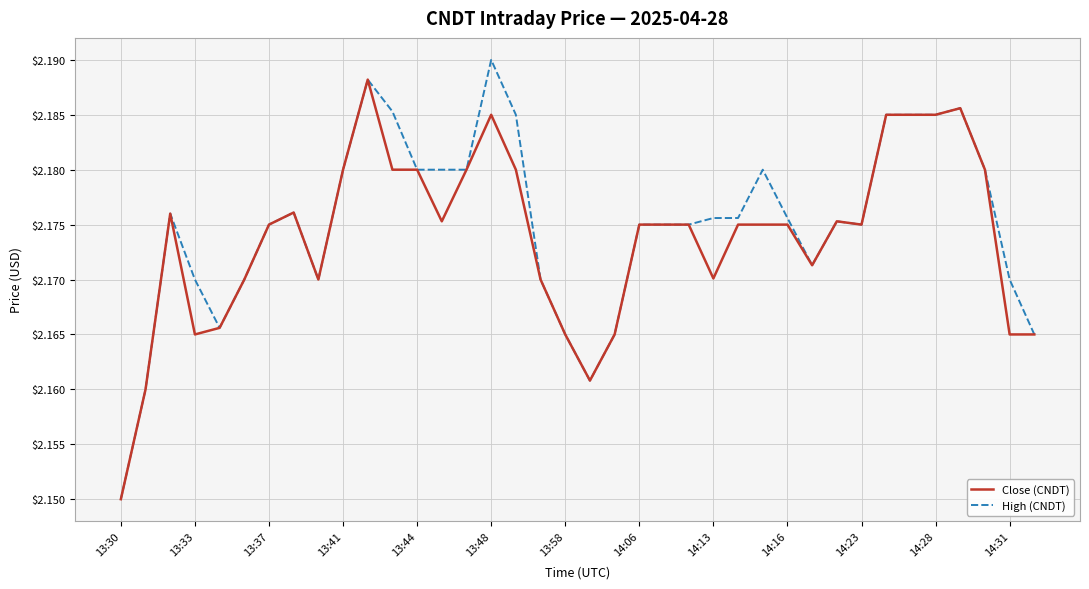

Rank the series by their maximum value, from lowest to highest.

Close (CNDT), High (CNDT)